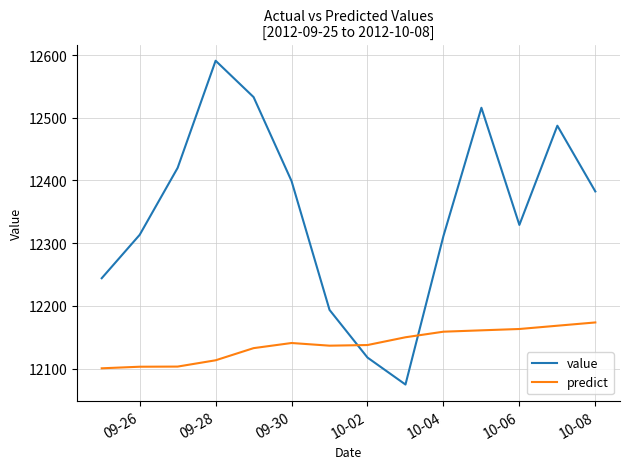

How many lines are shown in the chart?

2